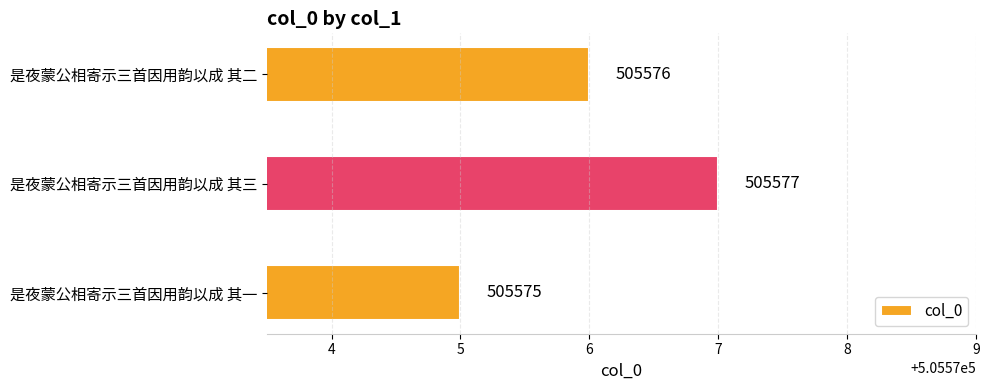

Does the chart contain any negative values?

No